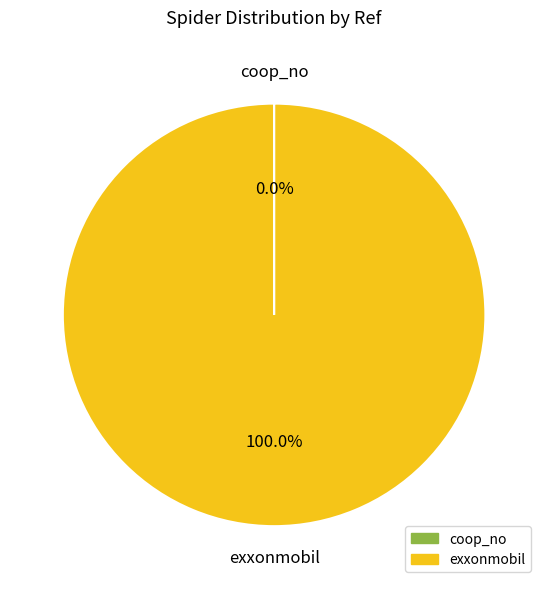

Which category has the biggest portion of the pie?

exxonmobil